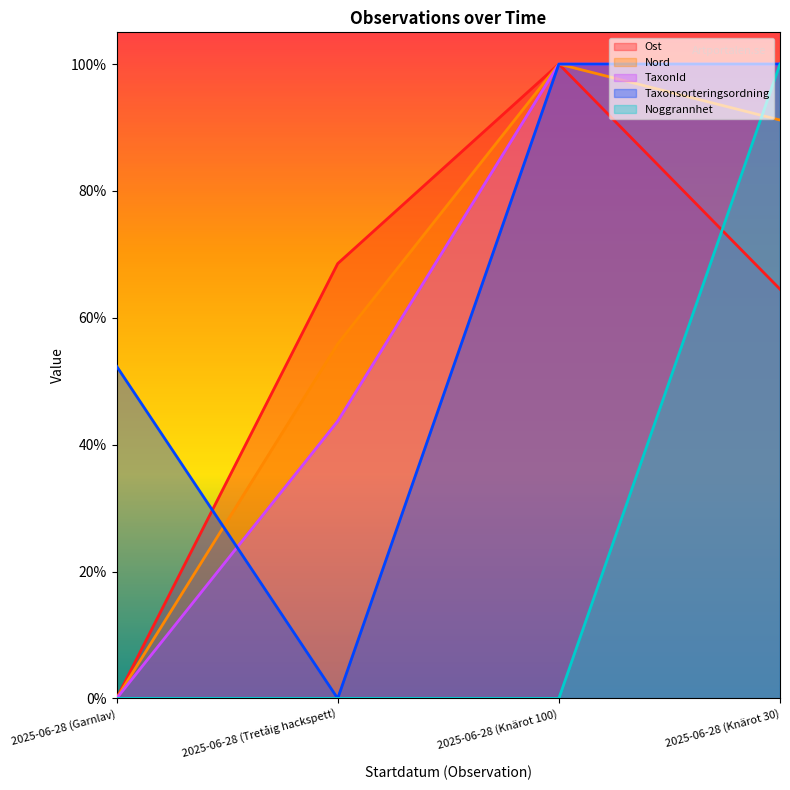

Which series changed the most between 2025-06-28 (Tretåig hackspett) and 2025-06-28 (Knärot 30)?

Taxonsorteringsordning